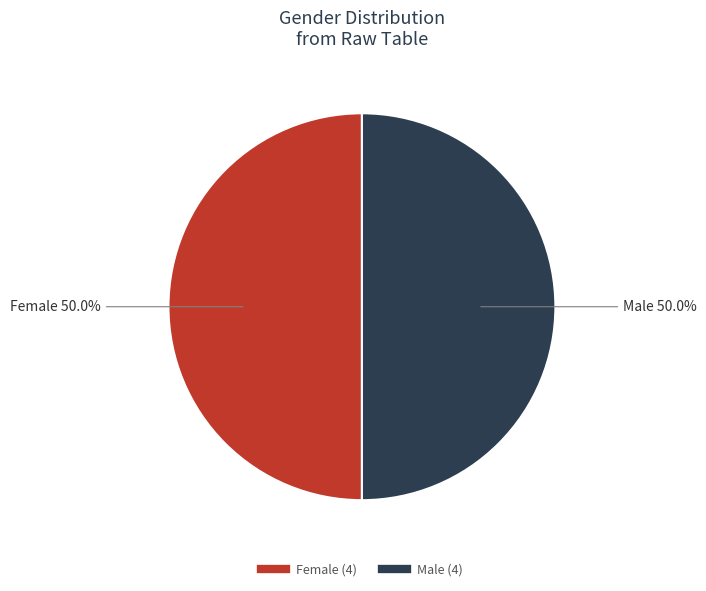

Approximately how many times larger is the value at Female compared to Male?

1.0